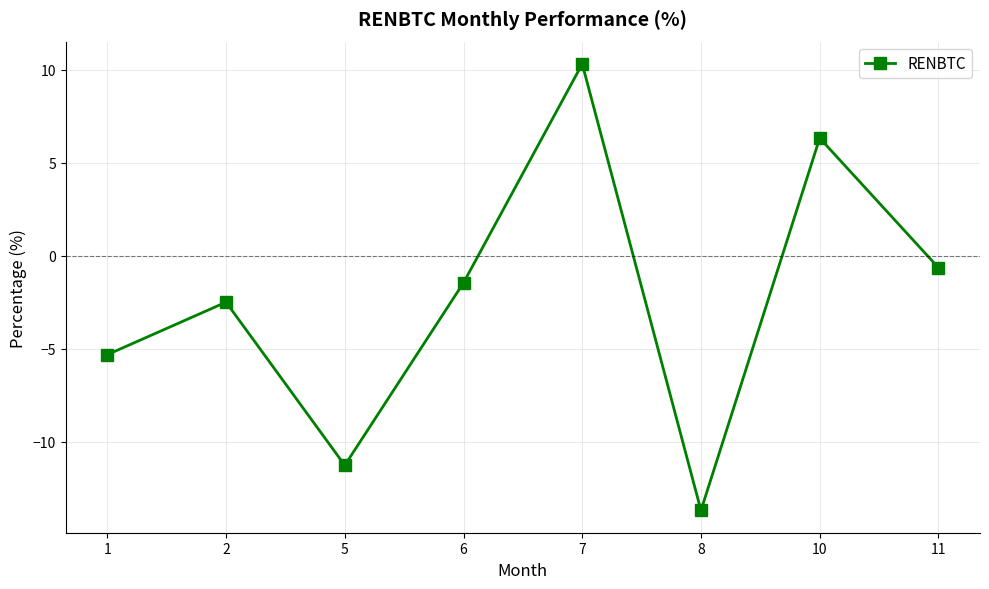

Where is the first local maximum?

2